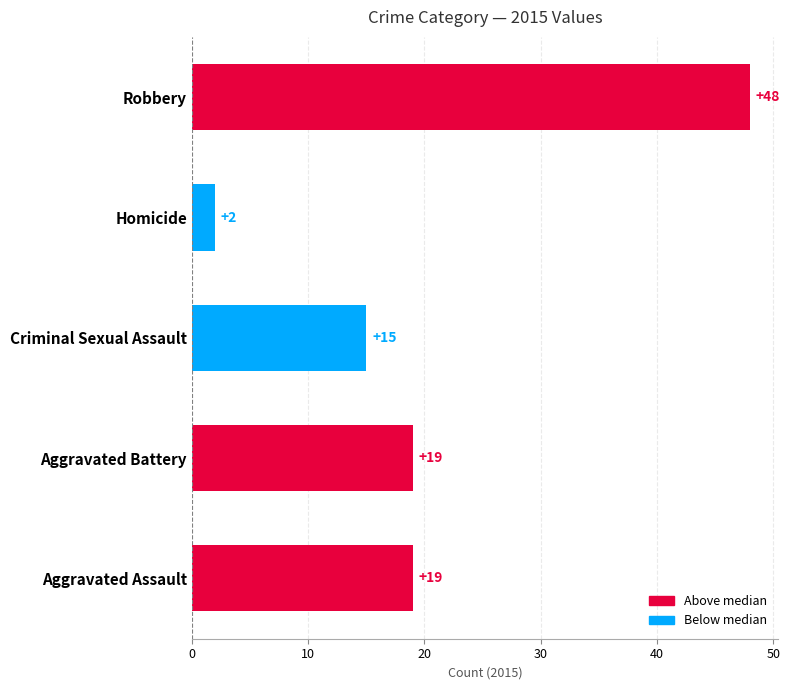

What is the average value?

21